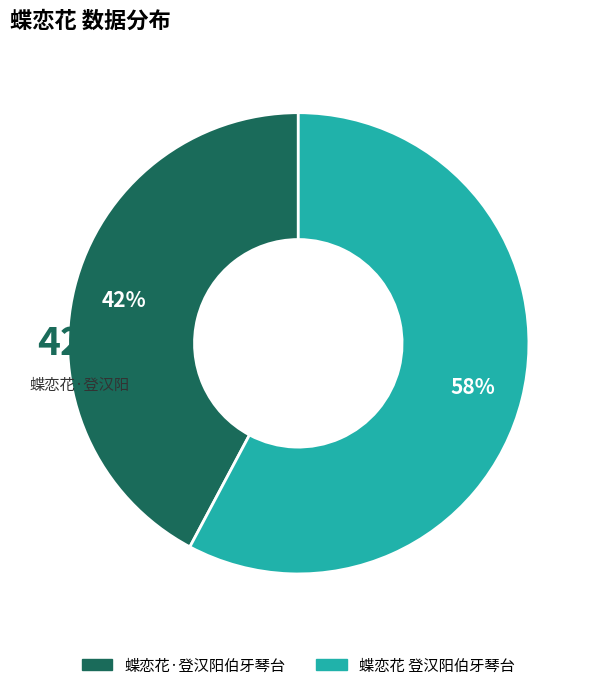

Which slice is the largest?

蝶恋花 登汉阳伯牙琴台